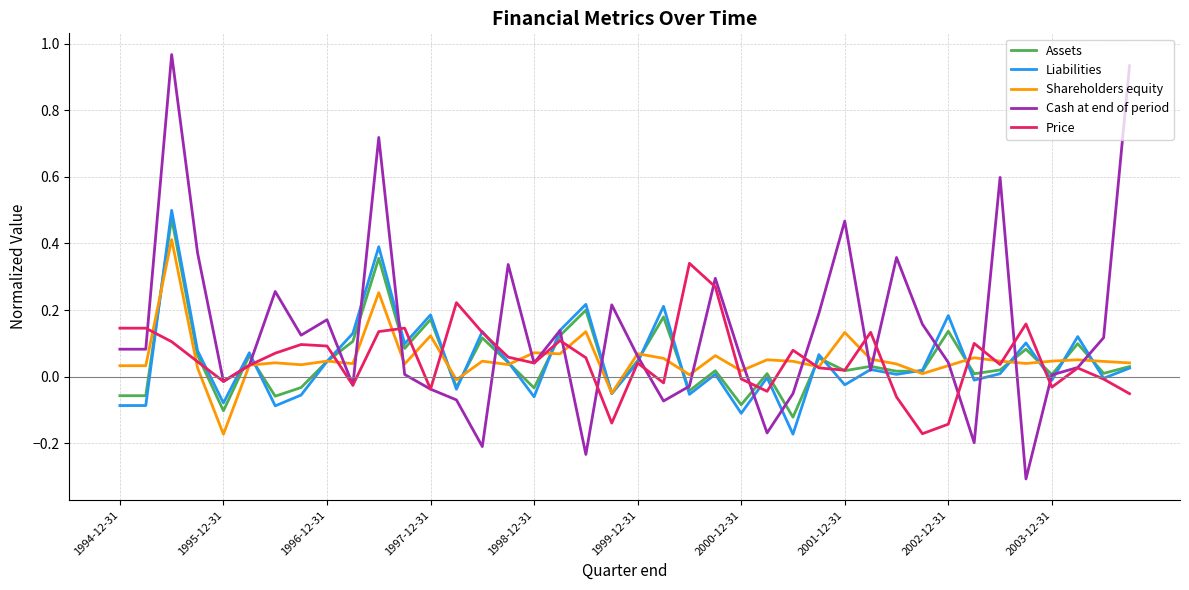

True or false: Liabilities has more than 2 interior local peaks.

True